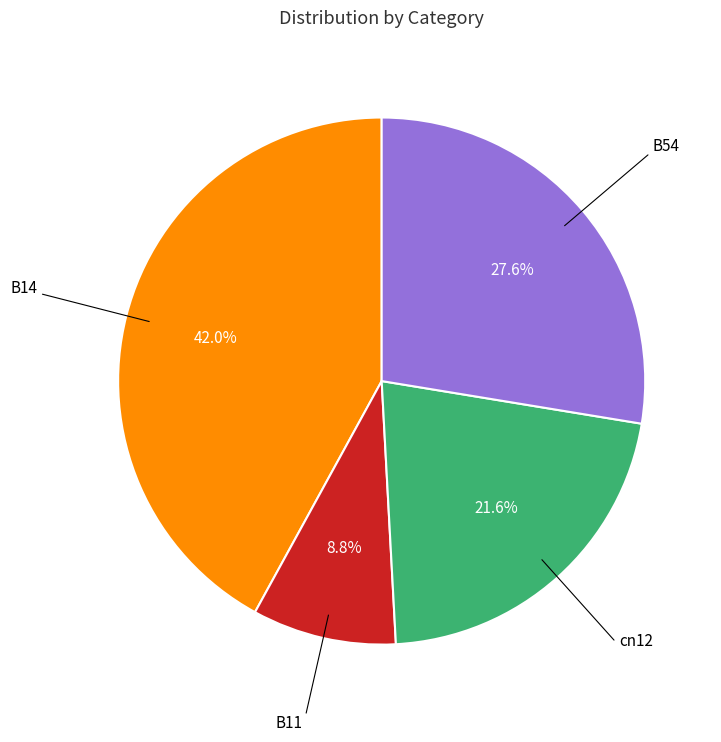

How many segments does this pie chart have?

4